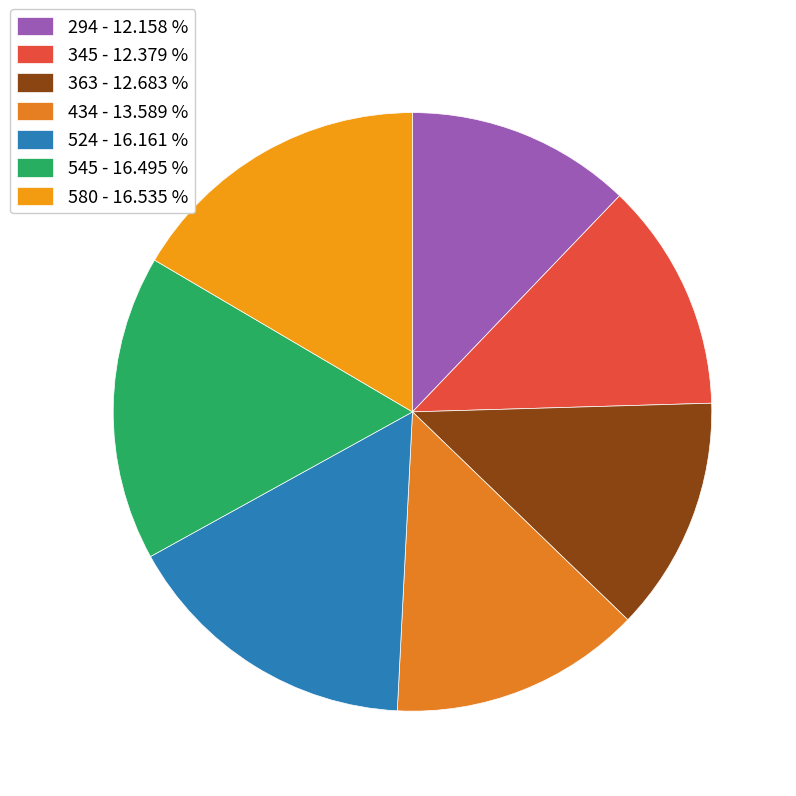

How much of the chart is everything except 363?

87.3%